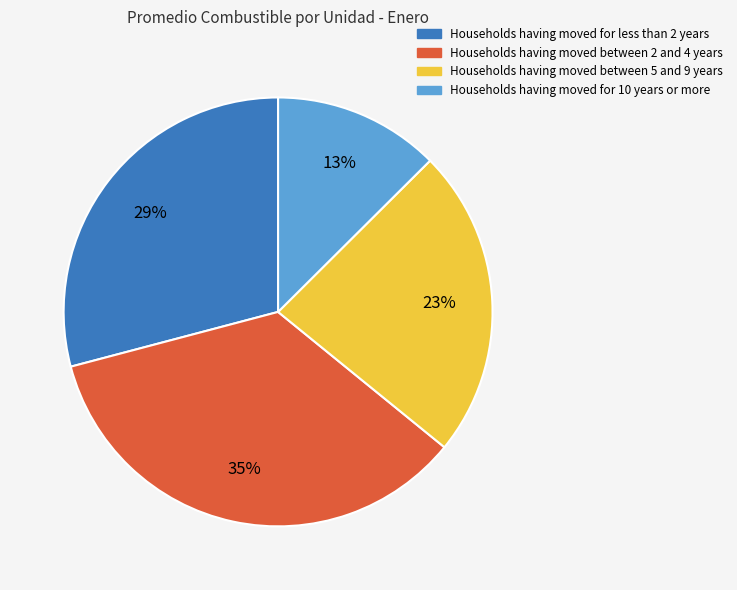

Is there a majority slice in this chart?

No